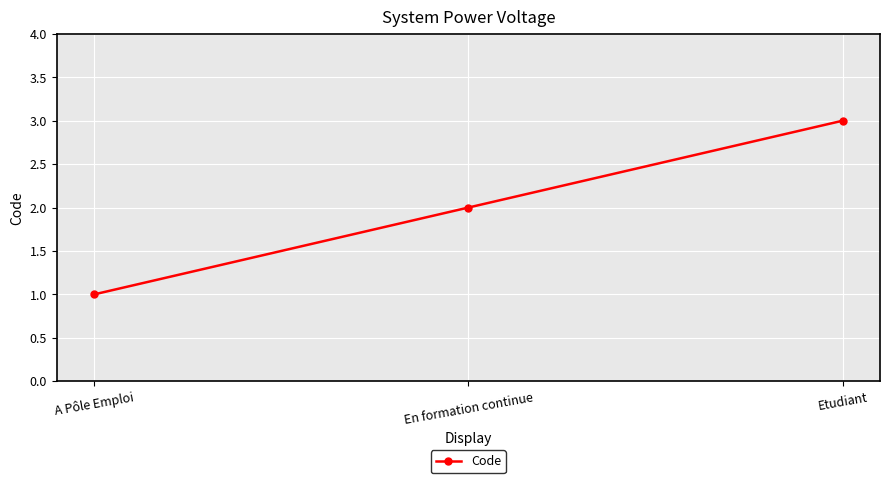

What is the label of the 3rd point from the left?

Etudiant